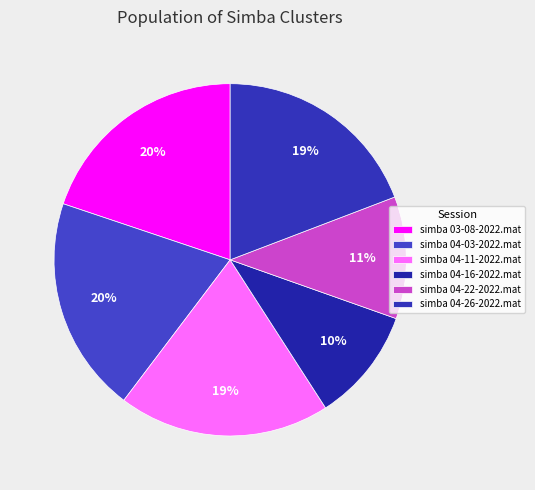

What is the smallest slice in the pie chart?

simba 04-16-2022.mat